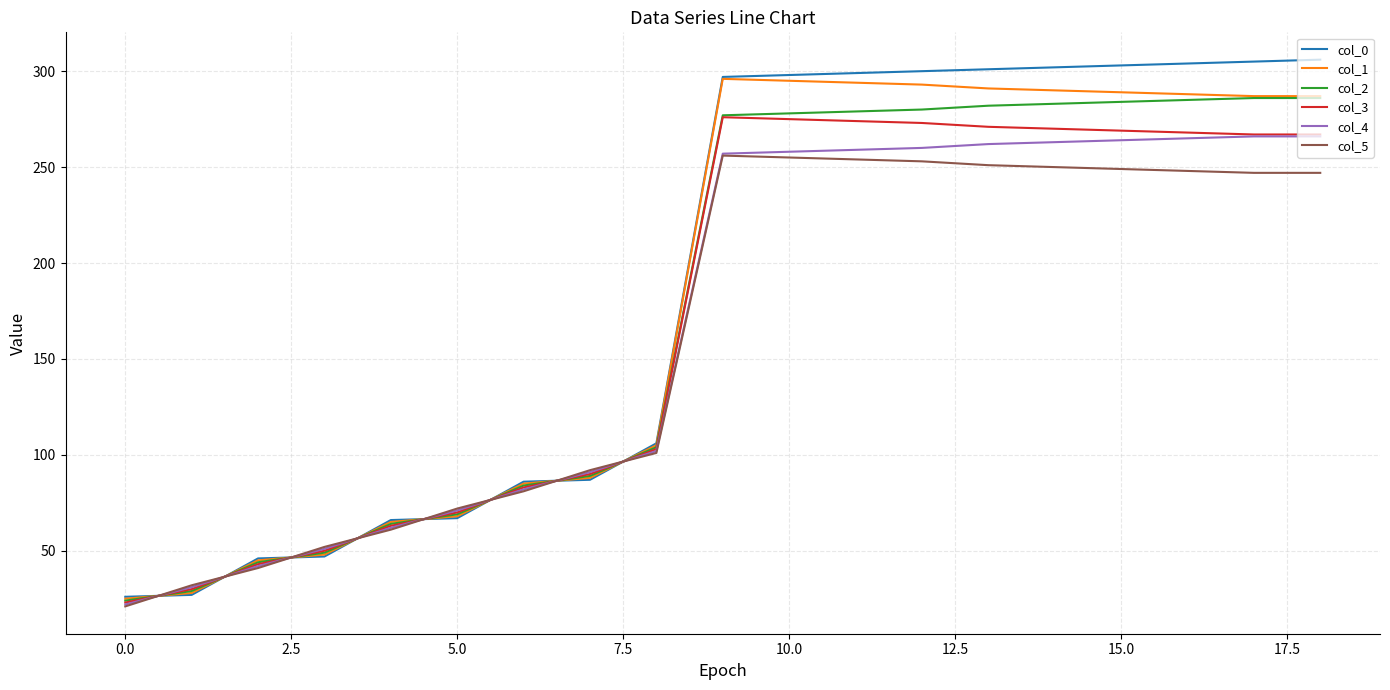

Rank the series by their average value, from lowest to highest.

col_5, col_4, col_3, col_2, col_1, col_0